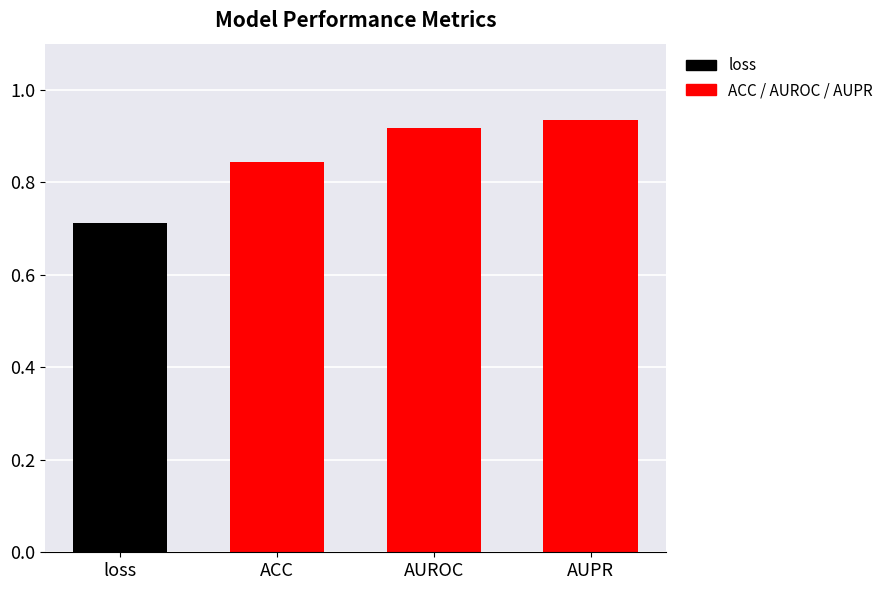

What is the label of the 3rd bar from the right?

ACC